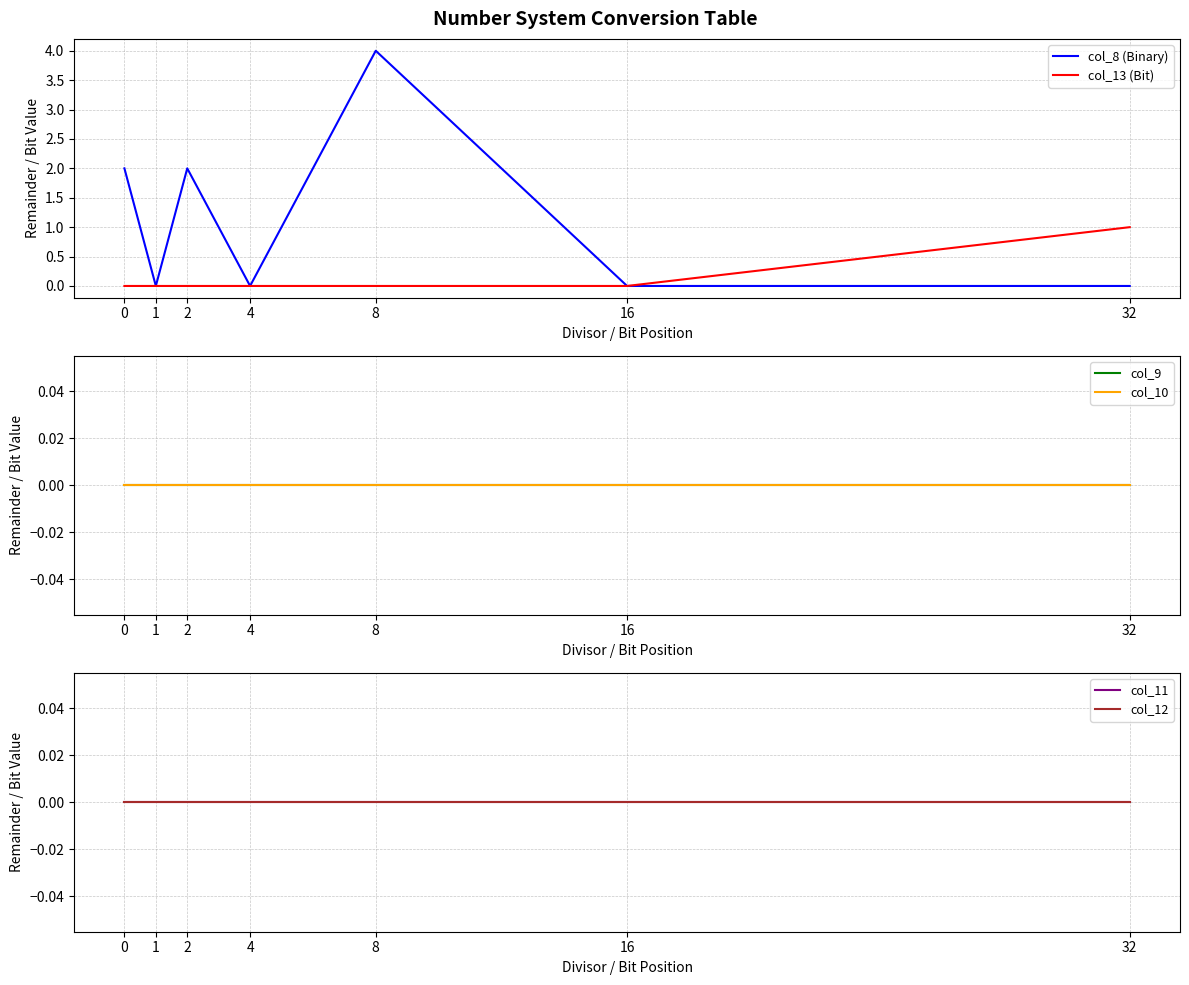

Which series has the largest total across all categories?

col_8 (Binary)